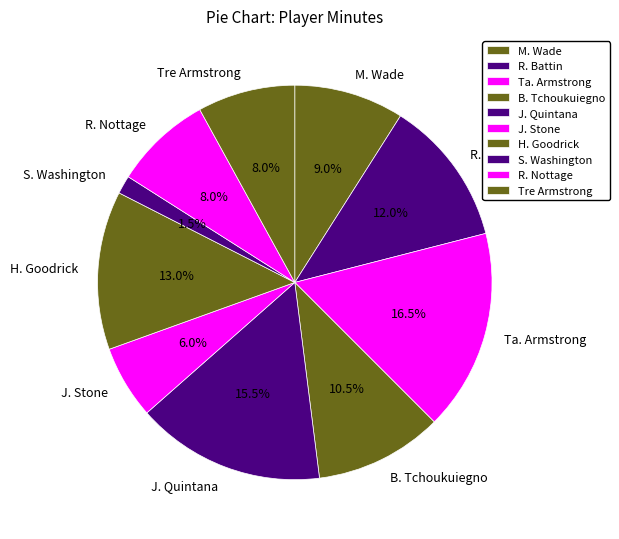

What is the total percentage of R. Nottage and H. Goodrick?

21.0%